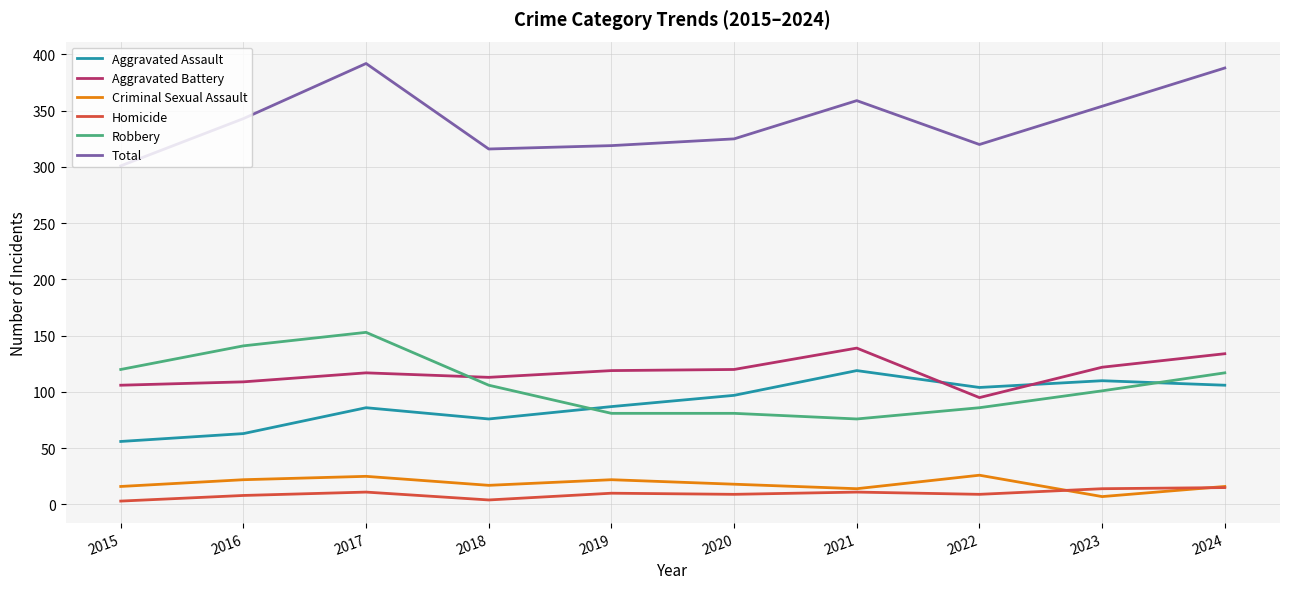

What is the maximum value for Aggravated Assault?

119